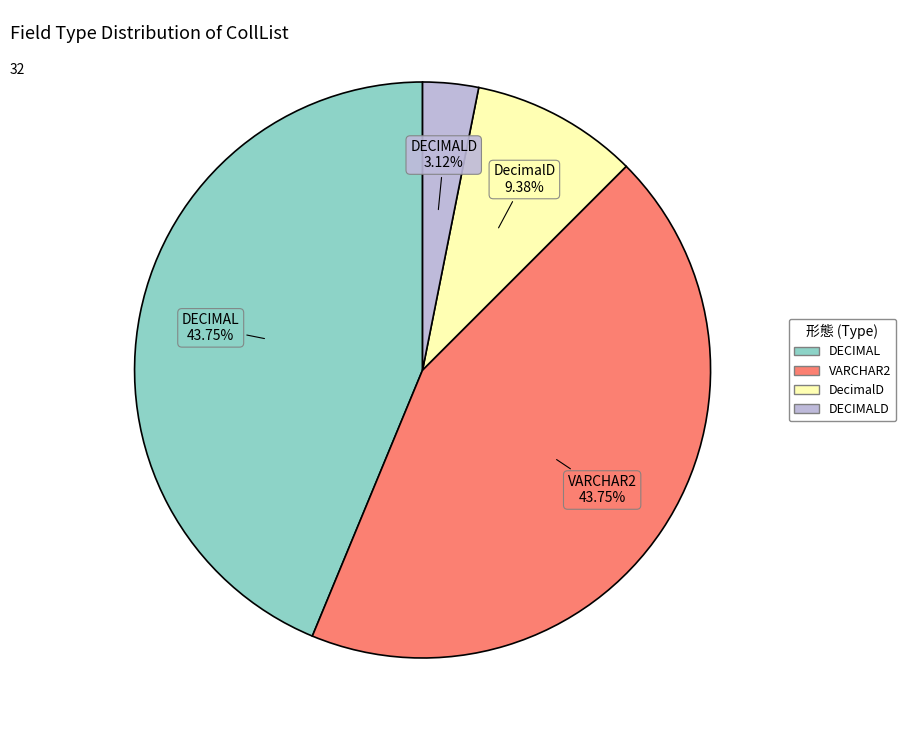

How many segments does this pie chart have?

4